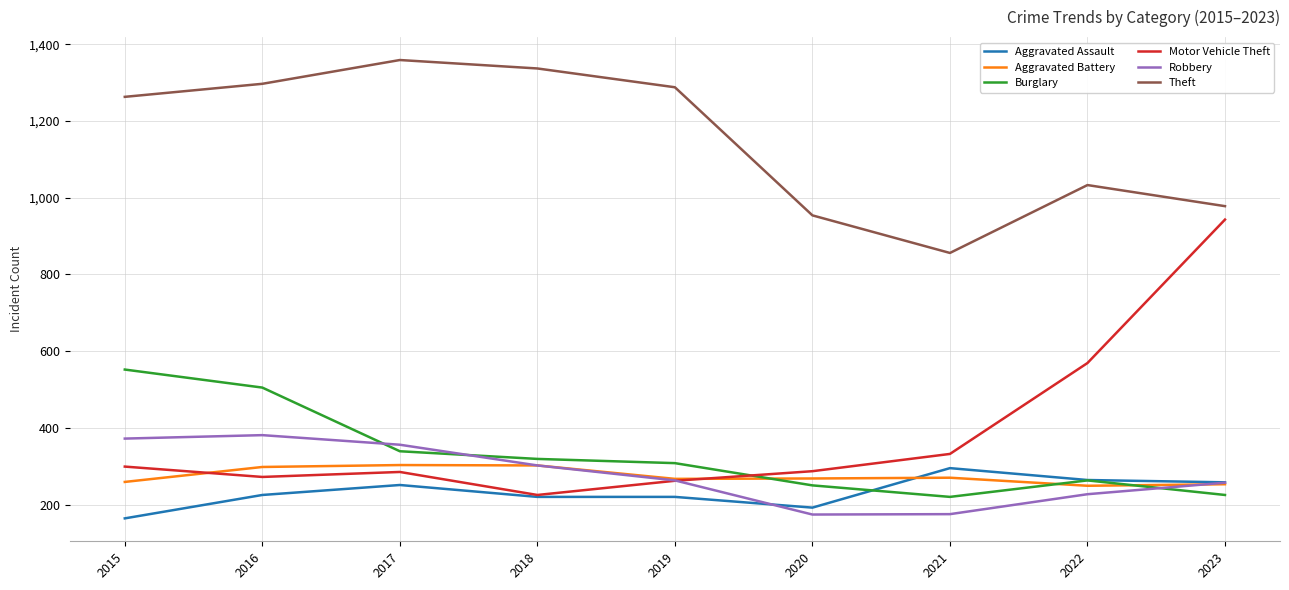

How many lines are shown in the chart?

6